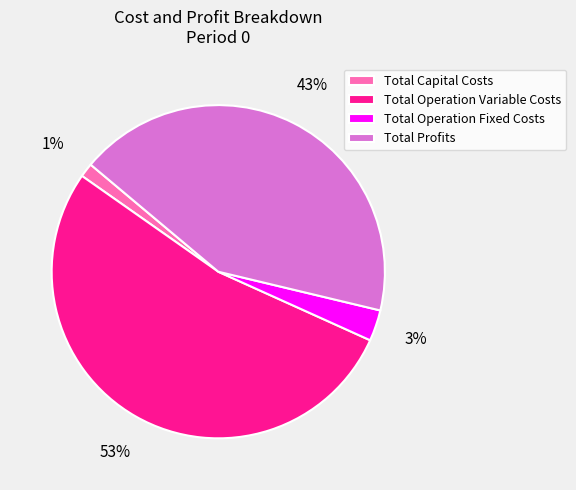

How many slices are in this pie chart?

4